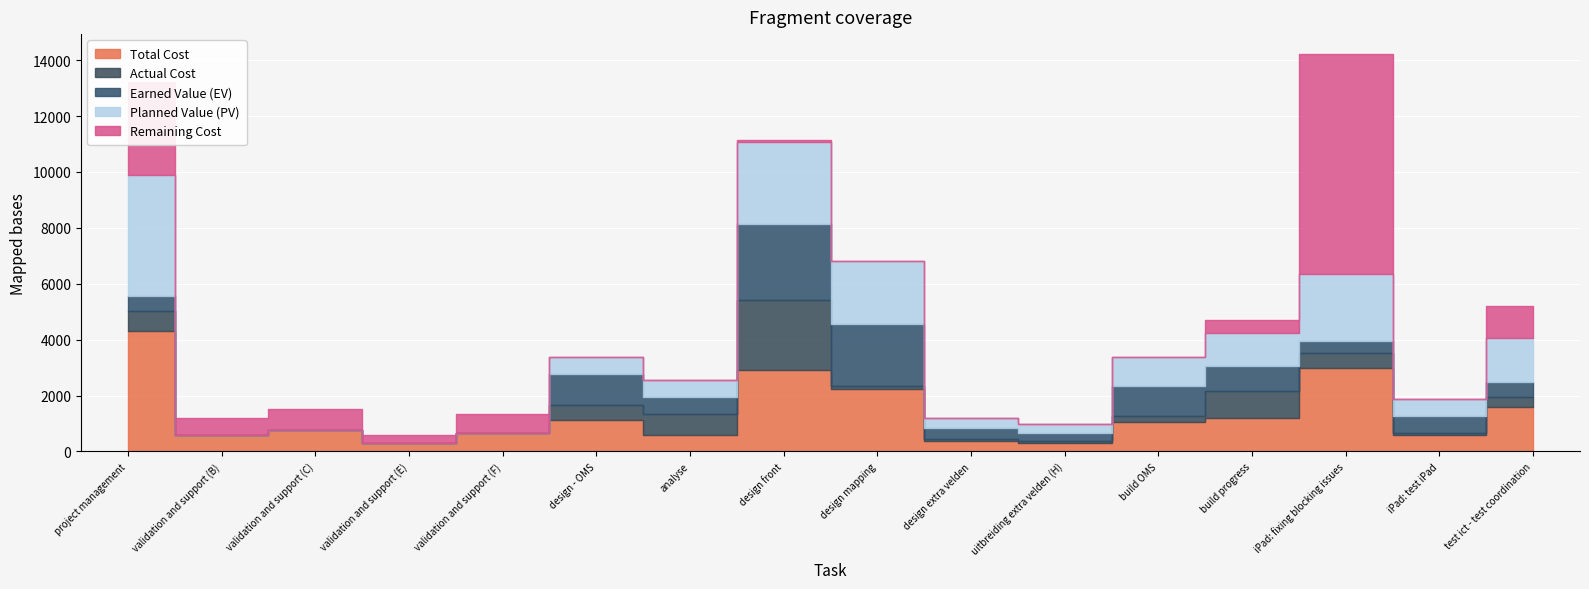

The value of Actual Cost at design - OMS is 880.9. True or false?

False